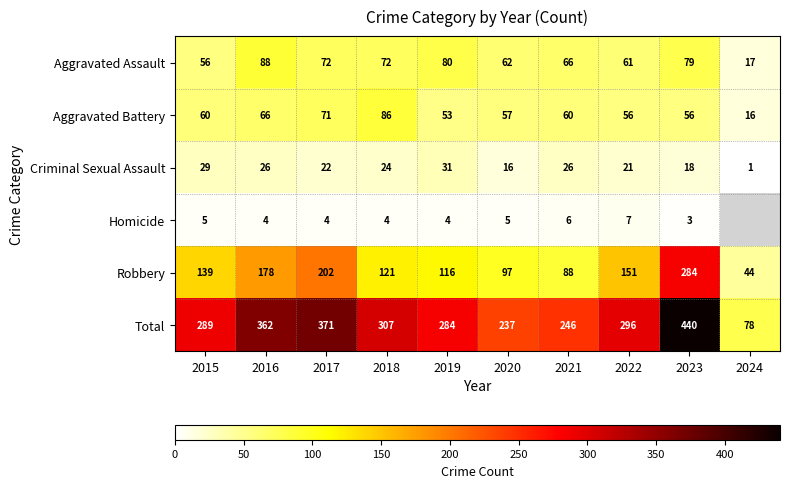

Between 2020 and 2022, which series saw the biggest shift?

Total